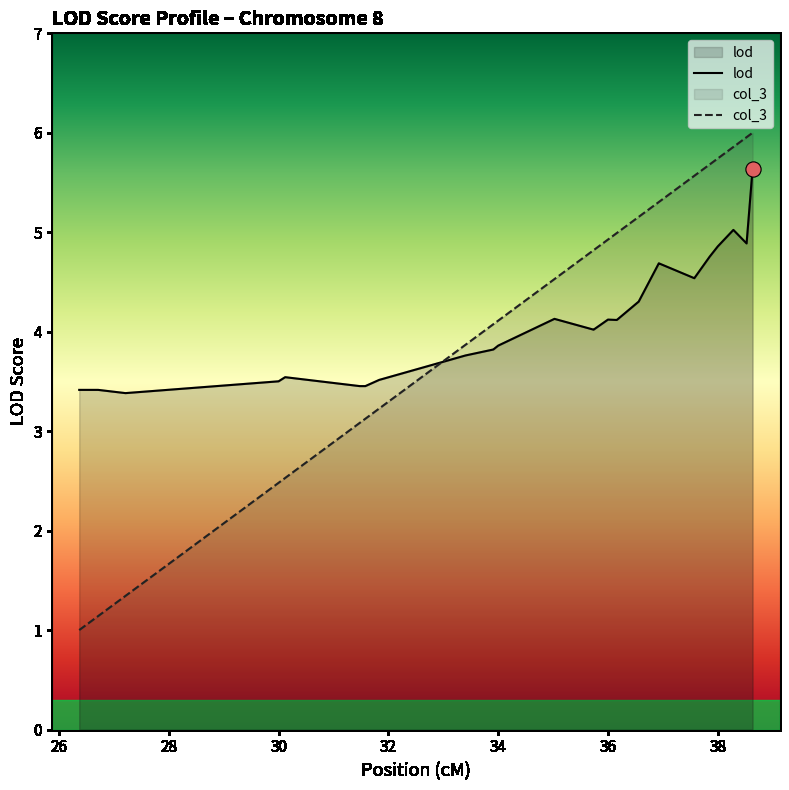

Which series has the largest Y range (max minus min)?

col_3